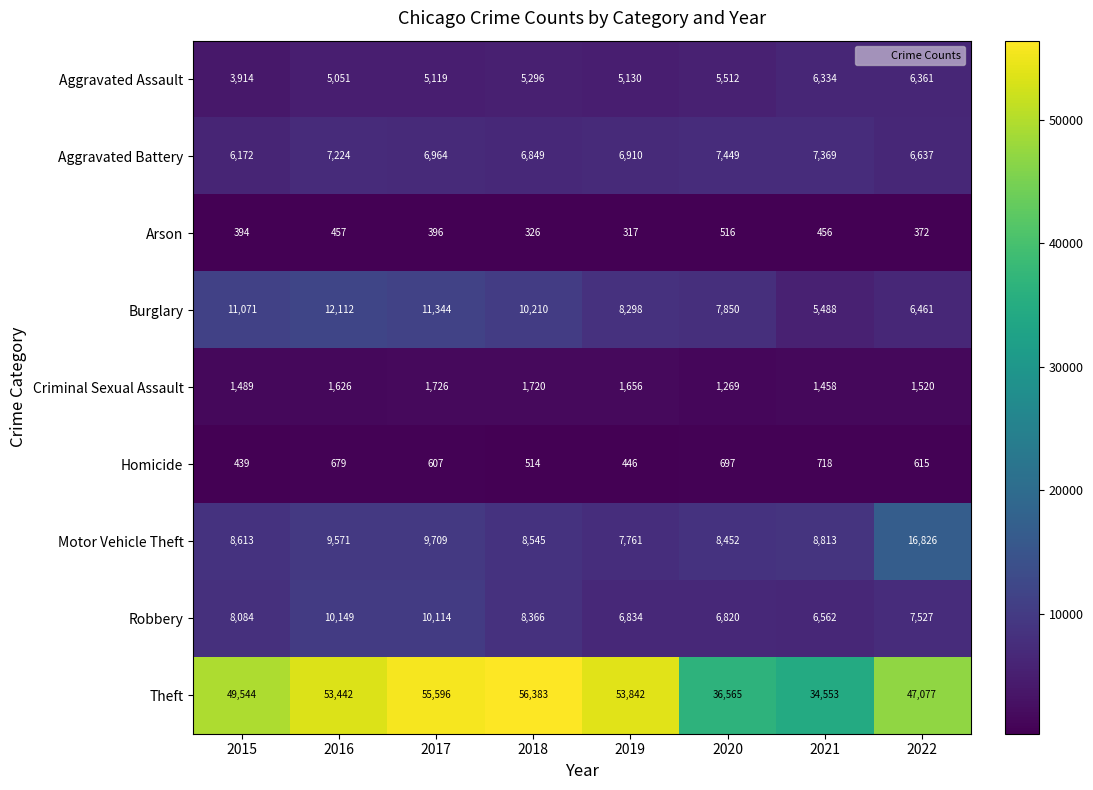

Which series has the largest total across all categories?

Theft